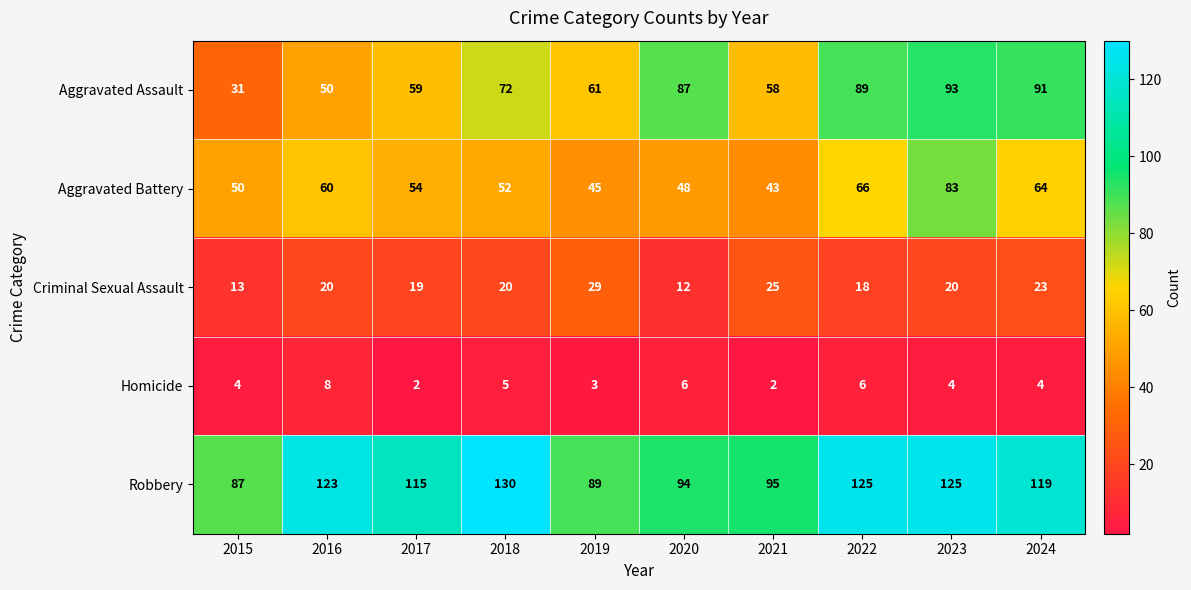

What is the spread (max minus min) of values at 2024?

115